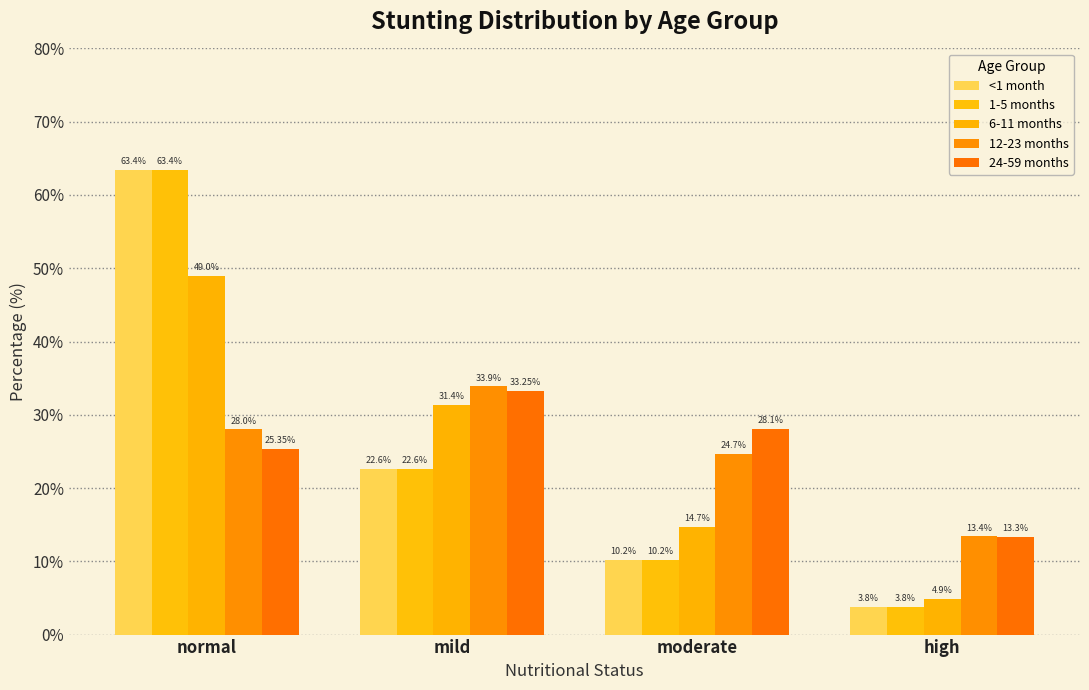

What is the label of the 2nd bar from the left?

mild